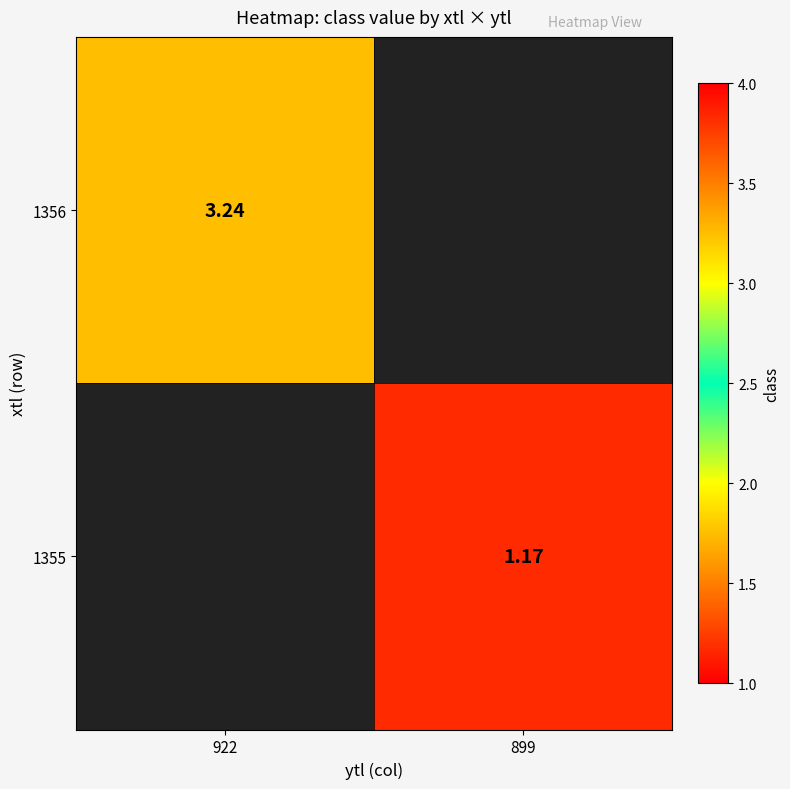

Is the value of 1356 at 922 greater than the value of 1355 at 899?

Yes